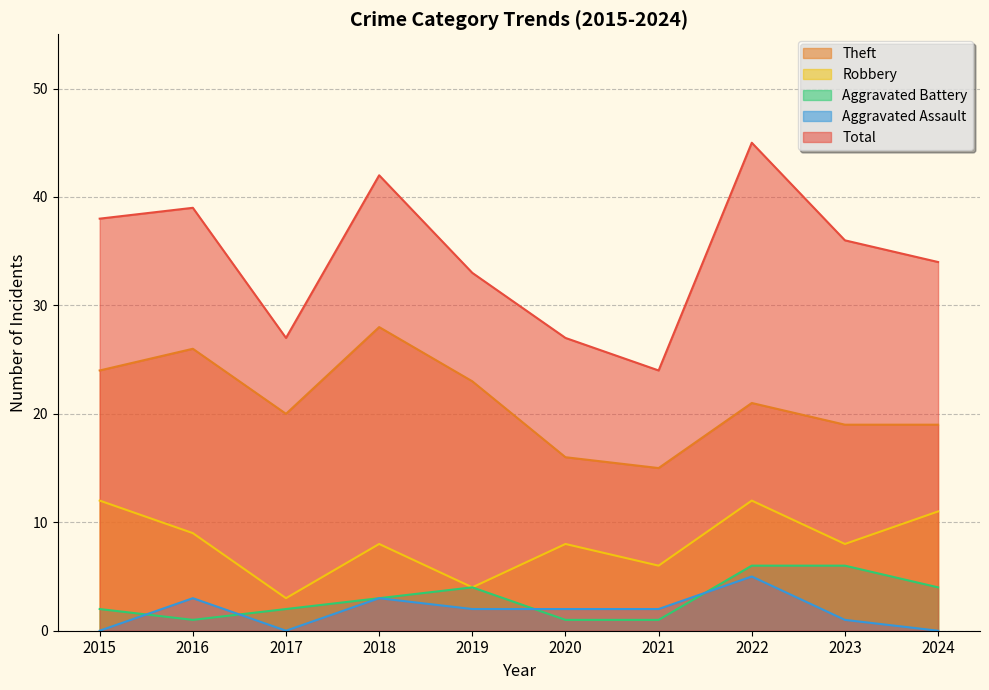

Where is the first local minimum for Aggravated Battery?

2016